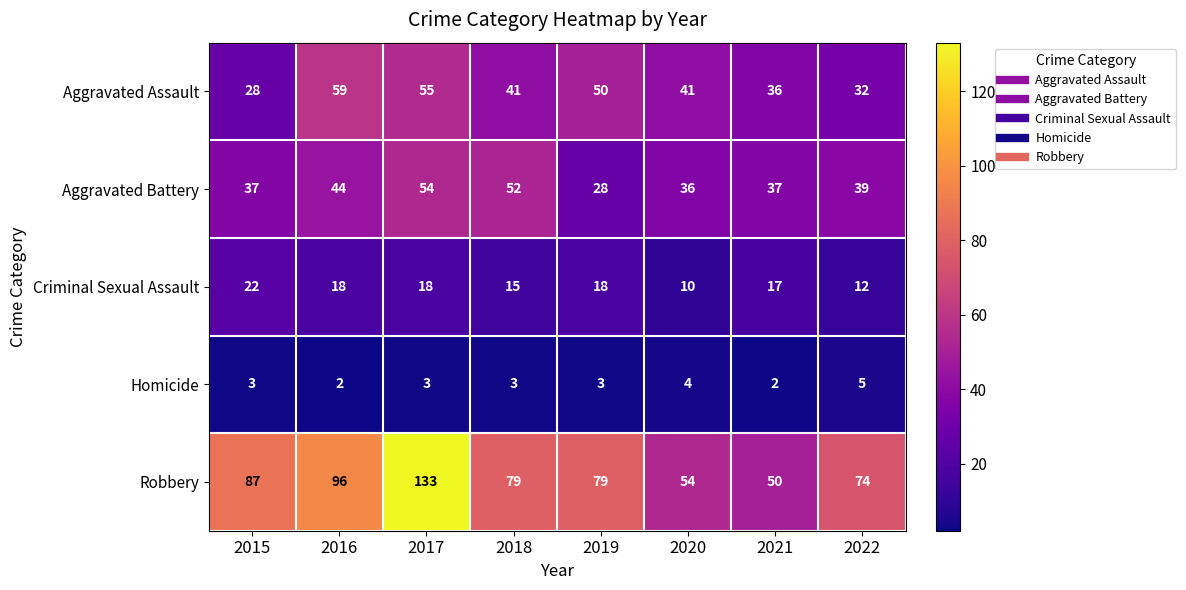

What is the difference between the Criminal Sexual Assault values at 2021 and 2022?

5